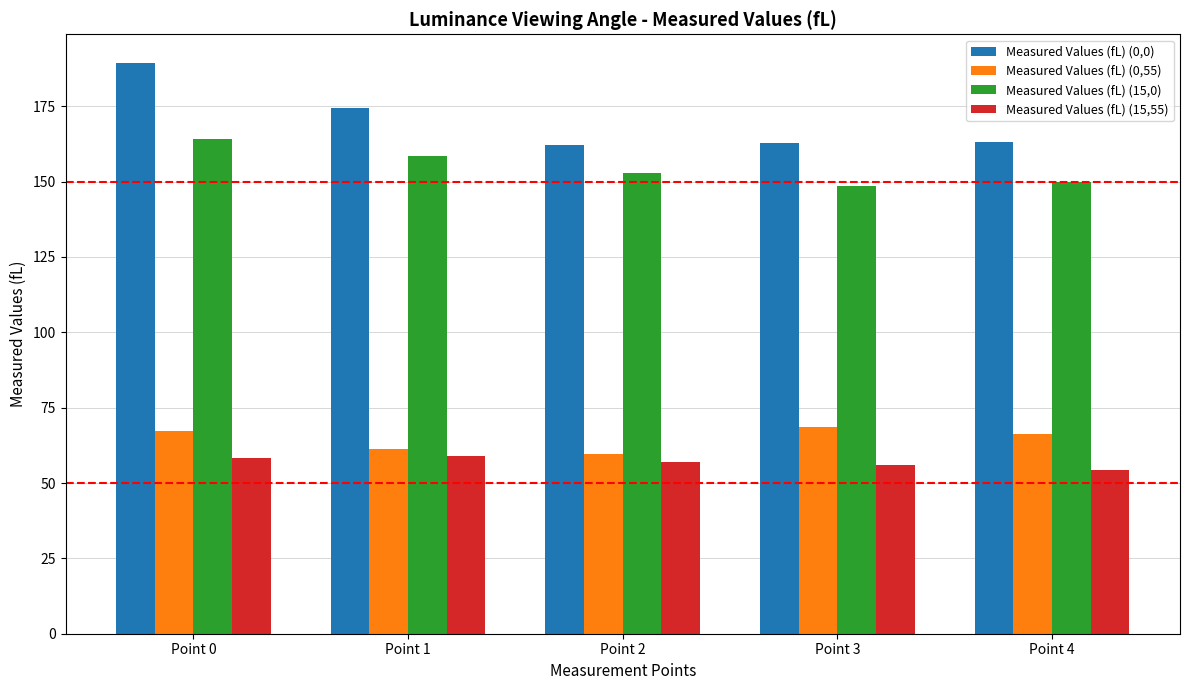

List the series in order of their peak value, highest first.

Measured Values (fL) (0,0), Measured Values (fL) (15,0), Measured Values (fL) (0,55), Measured Values (fL) (15,55)